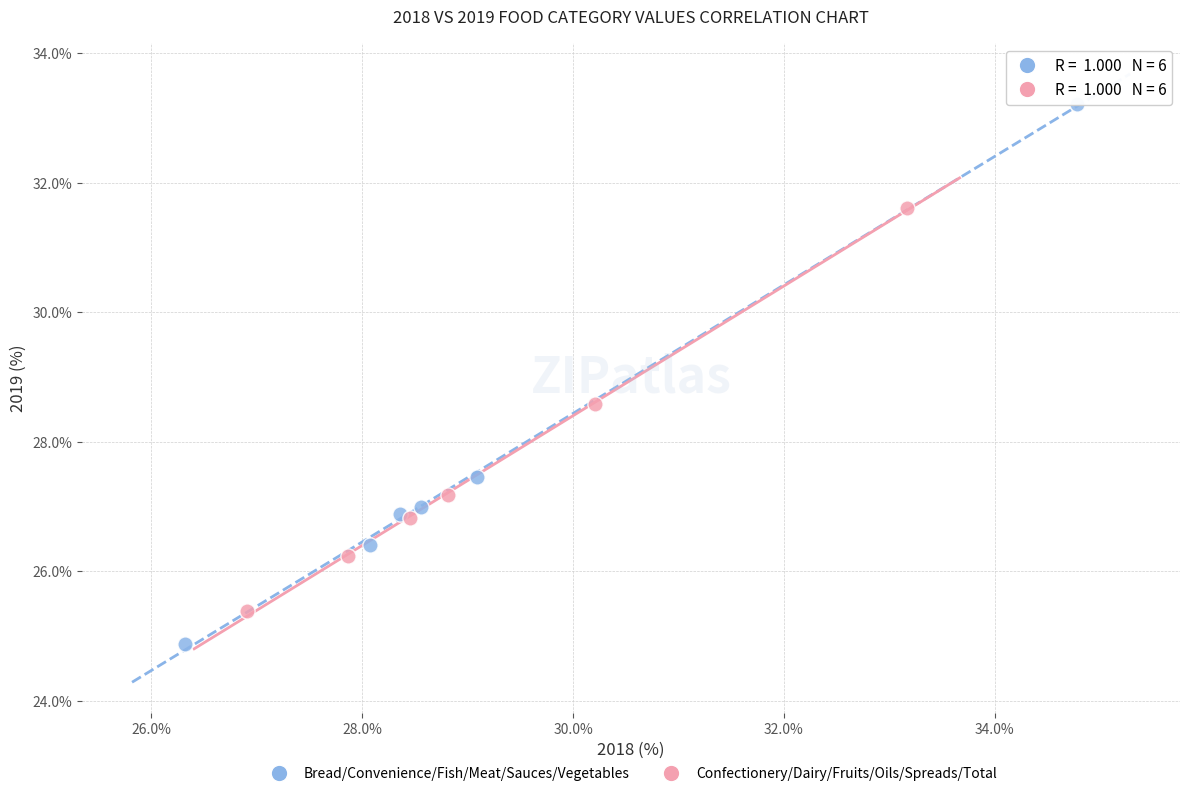

Which series reaches the minimum Y coordinate?

Bread/Convenience/Fish/Meat/Sauces/Vegetables